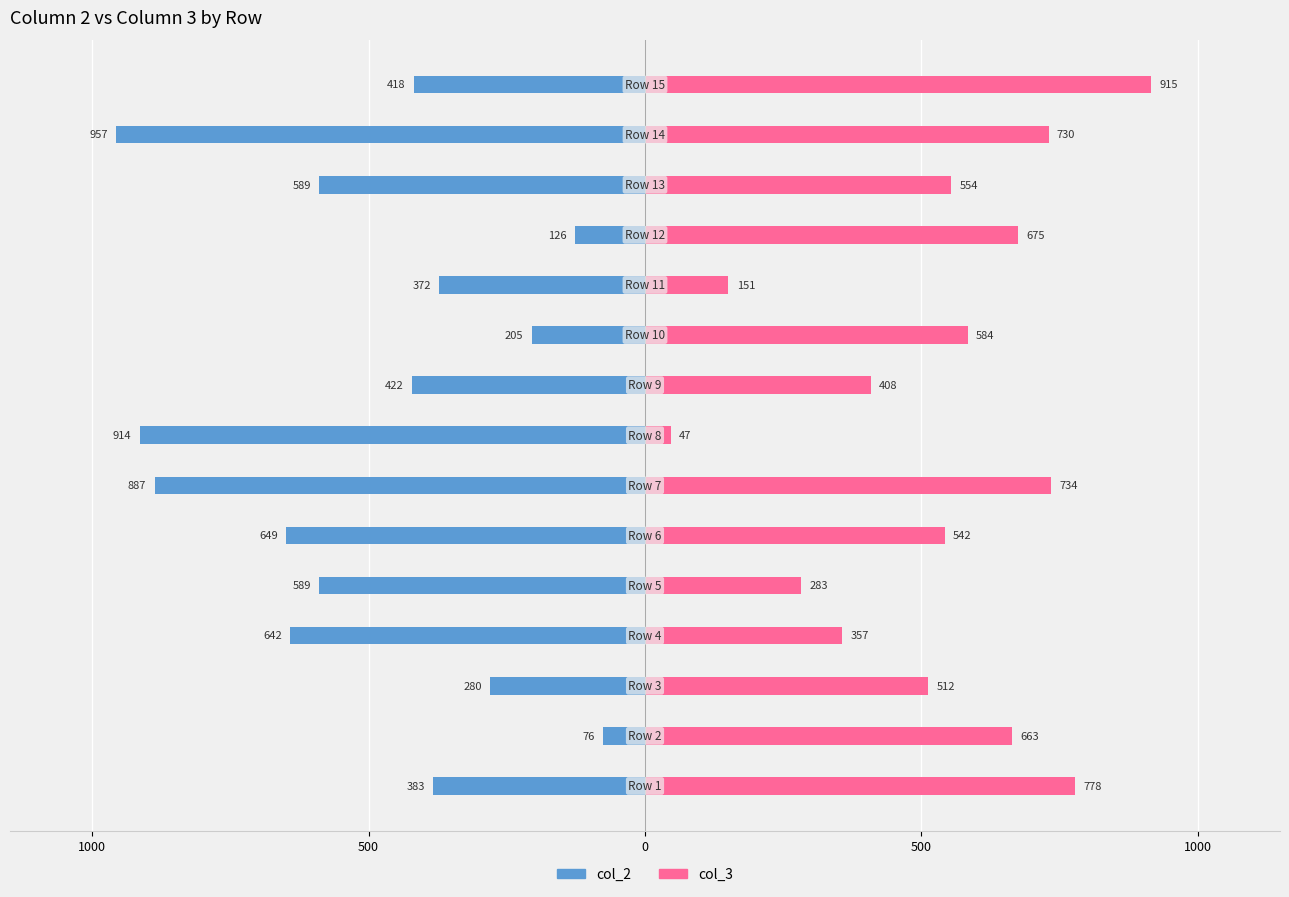

Between 10 and 13, which series saw the biggest shift?

col_2